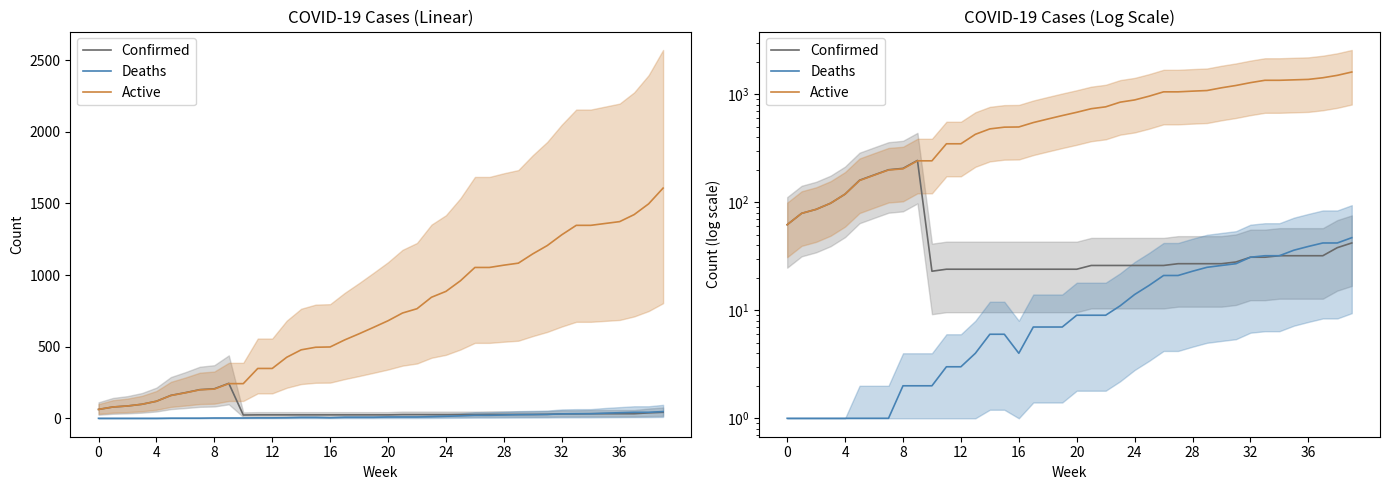

What is the label of the 3rd point from the left?

8